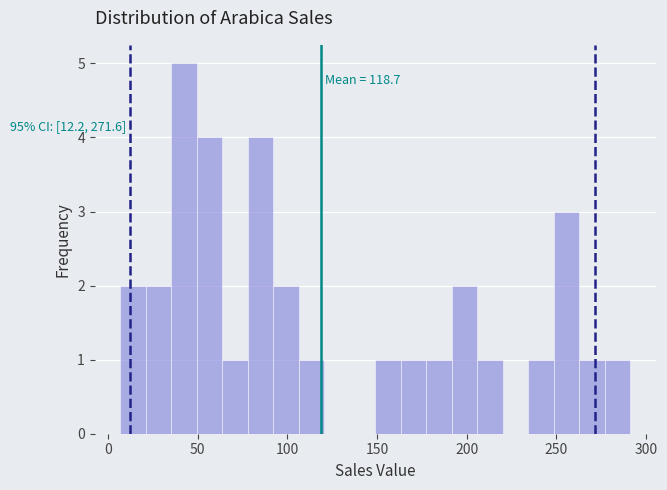

Read against the x-axis, roughly where is the centre of the tallest bar?

40